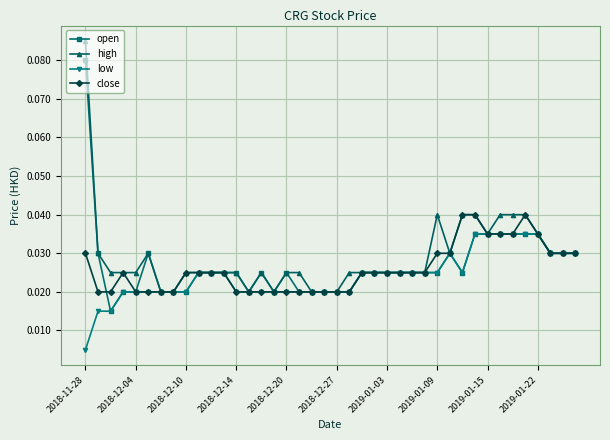

Rank the series by their maximum value, from highest to lowest.

high, open, close, low